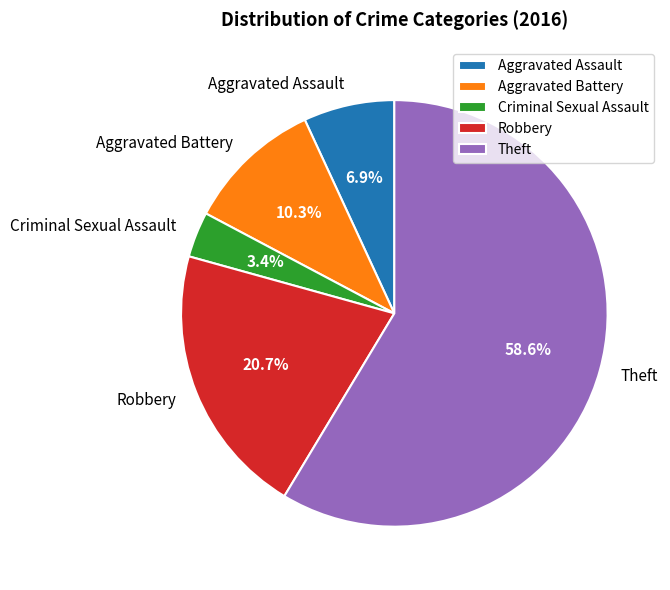

Is there a majority slice in this chart?

Yes